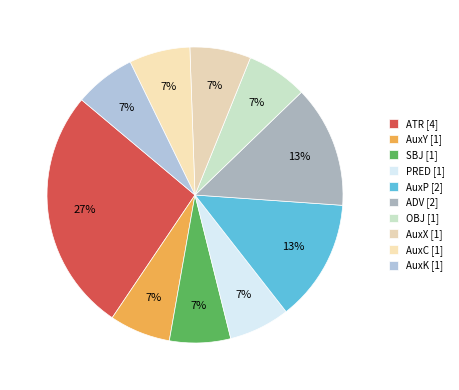

Count the number of slices in the pie.

10